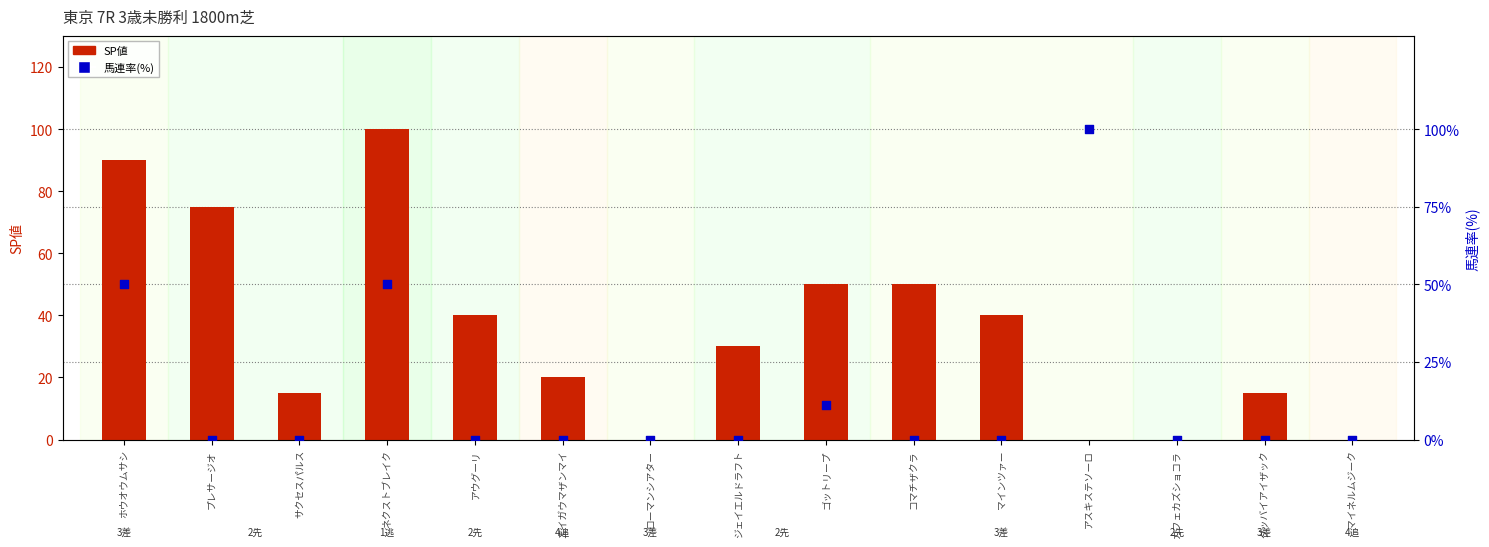

Which series contains the highest Y value?

SP値